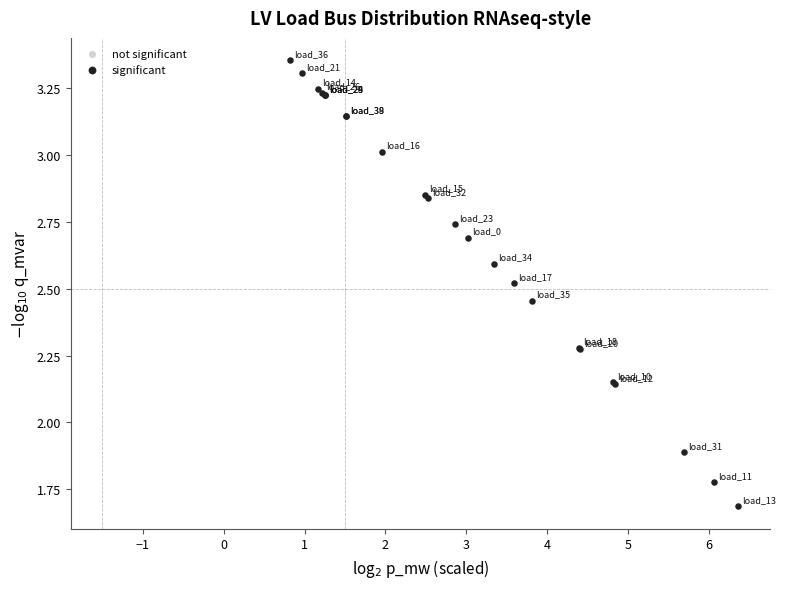

What Y value in the scatter plot is closest to 2?

1.9